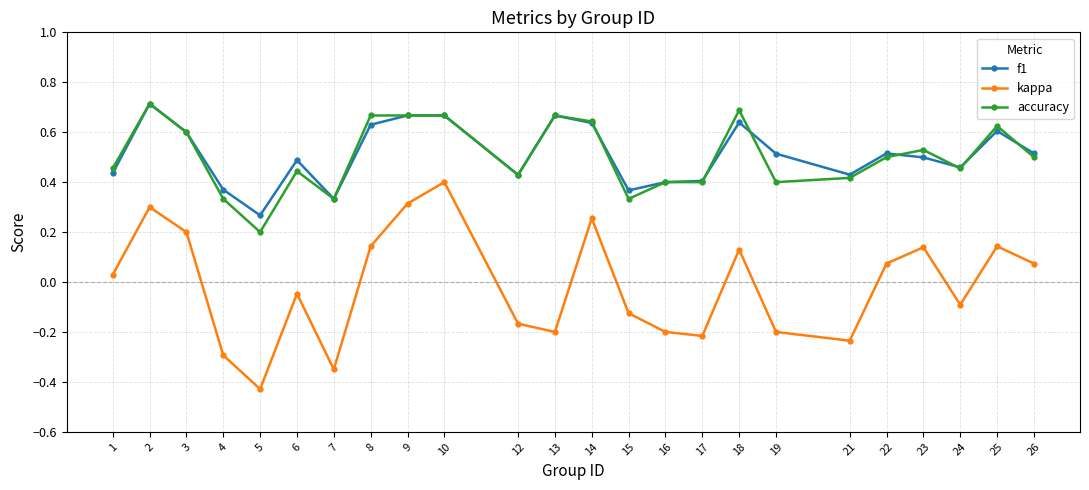

Is this an area chart (filled region under the line)?

No